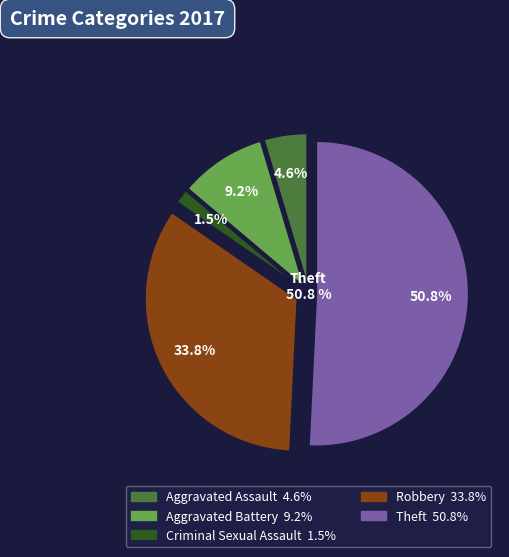

What is the largest slice in the pie chart?

Theft